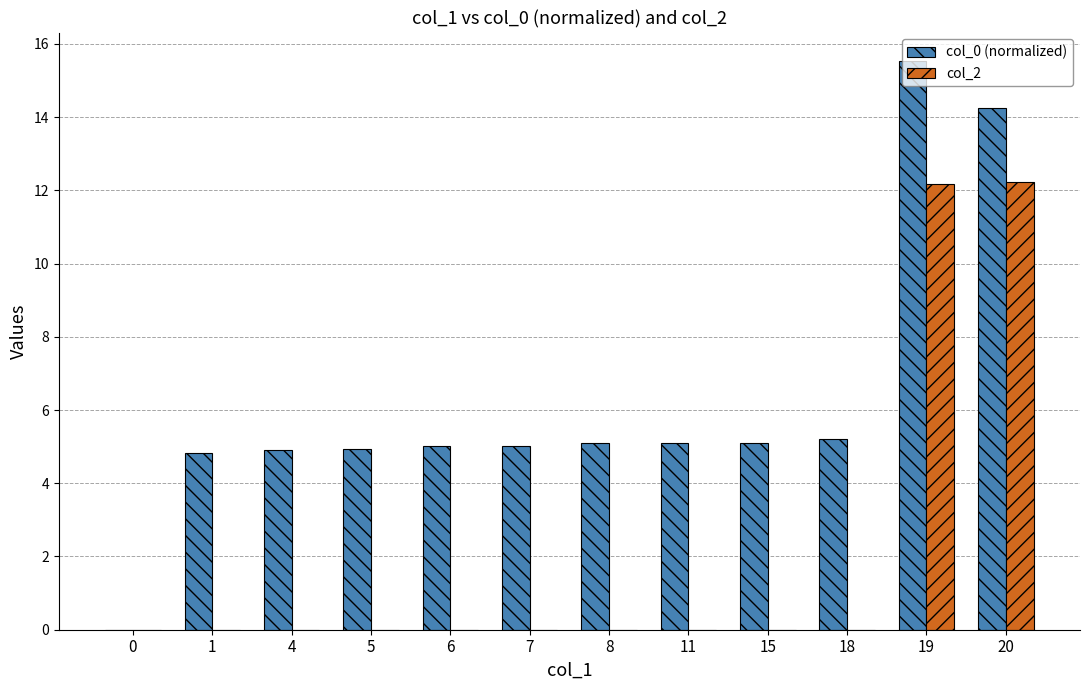

The value of col_2 at 8 is 0.0. True or false?

True